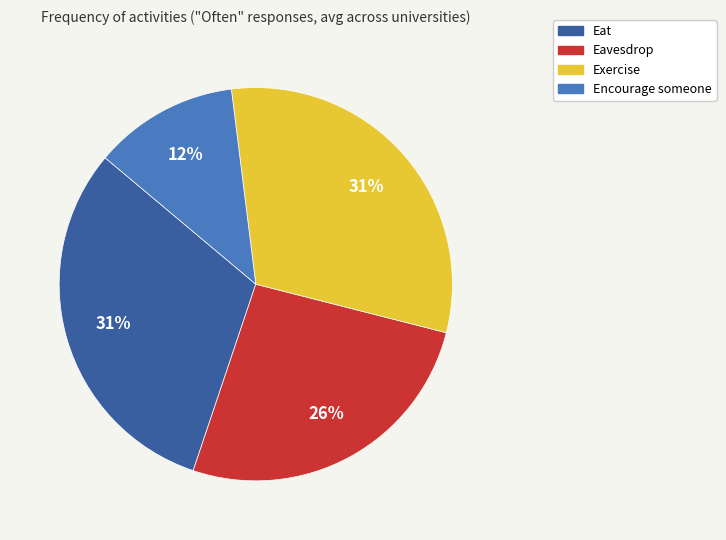

Combined, do Eavesdrop and Eat account for over 50%?

Yes